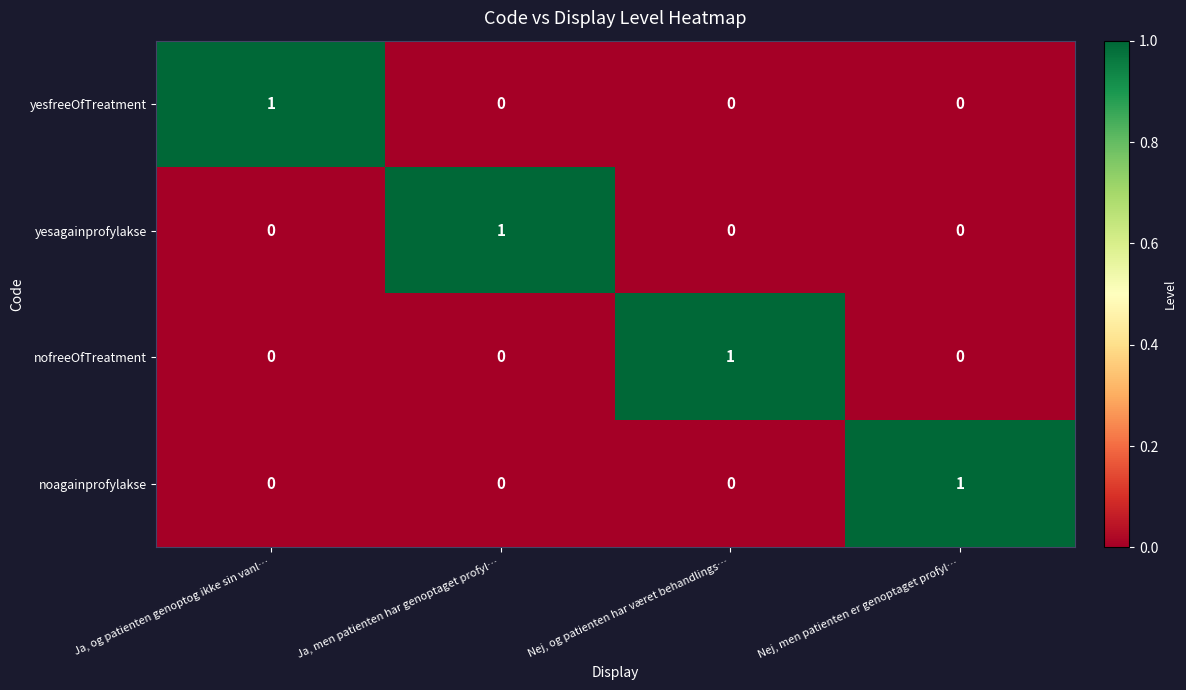

What is the total value across all series at Nej, men patienten er genoptaget profyl…?

1